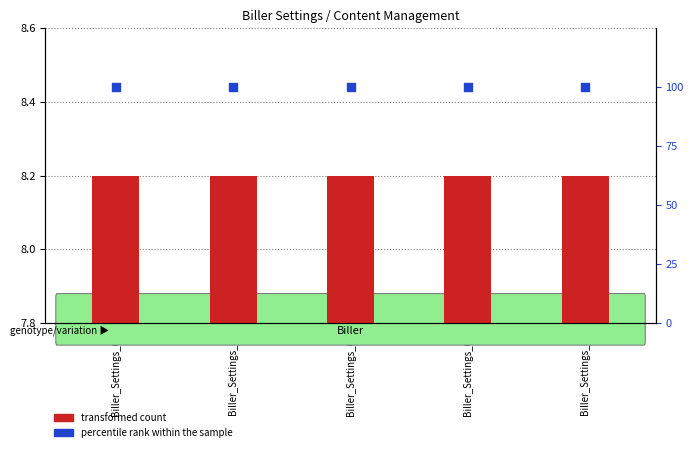

Which series reaches the maximum Y coordinate?

percentile rank within the sample